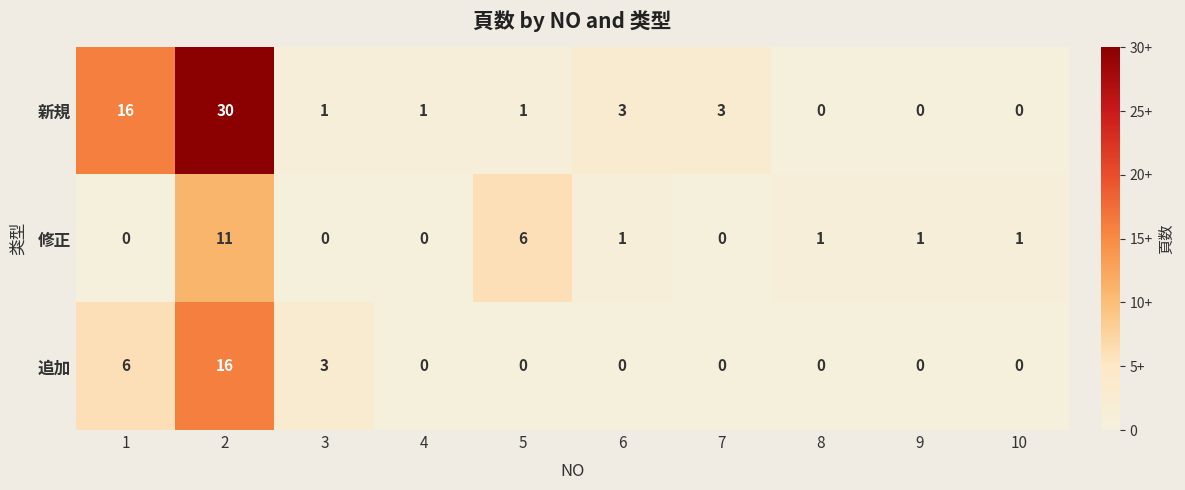

What is the maximum value shown in the chart?

30